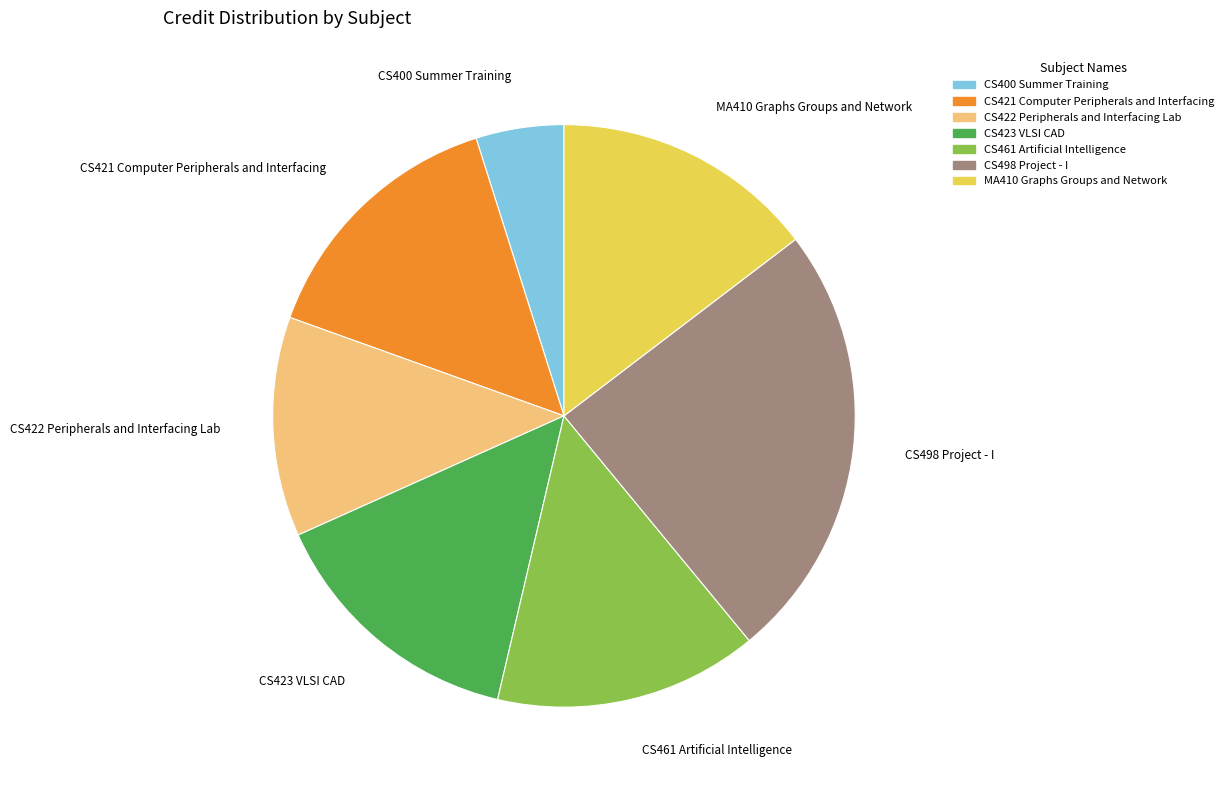

What is the smallest slice in the pie chart?

CS400 Summer Training